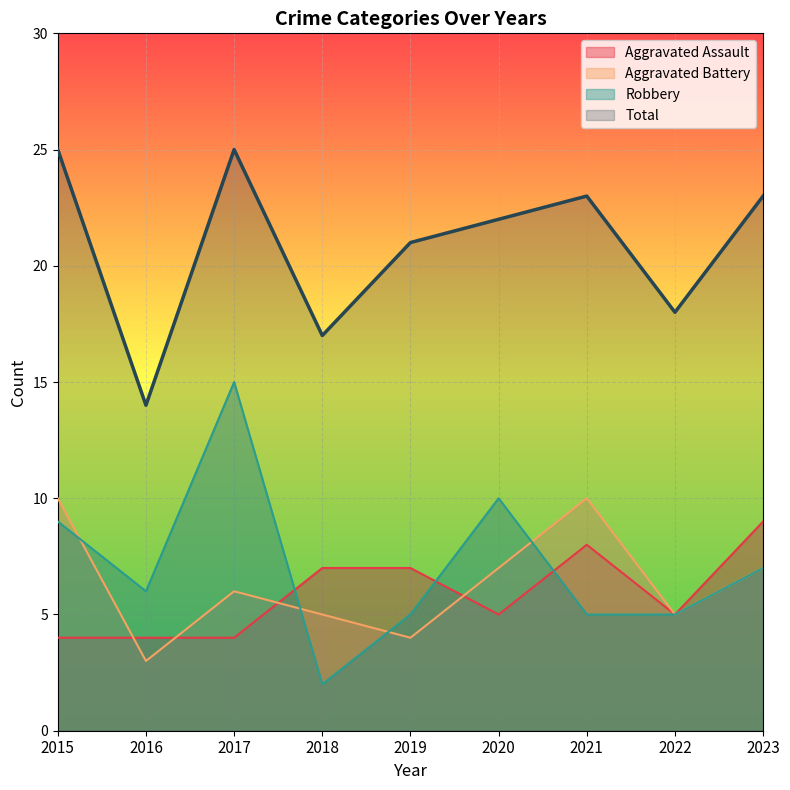

The Aggravated Battery series shows 7 at 2018. True or false?

False